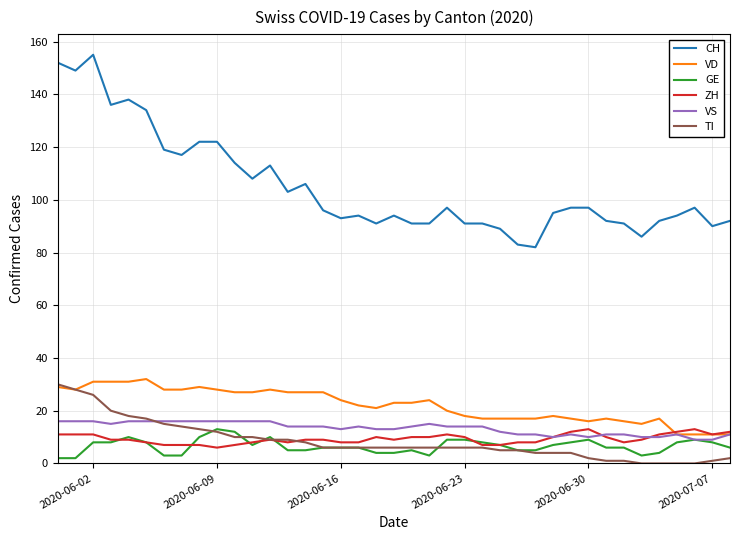

Is this an area chart (filled region under the line)?

No